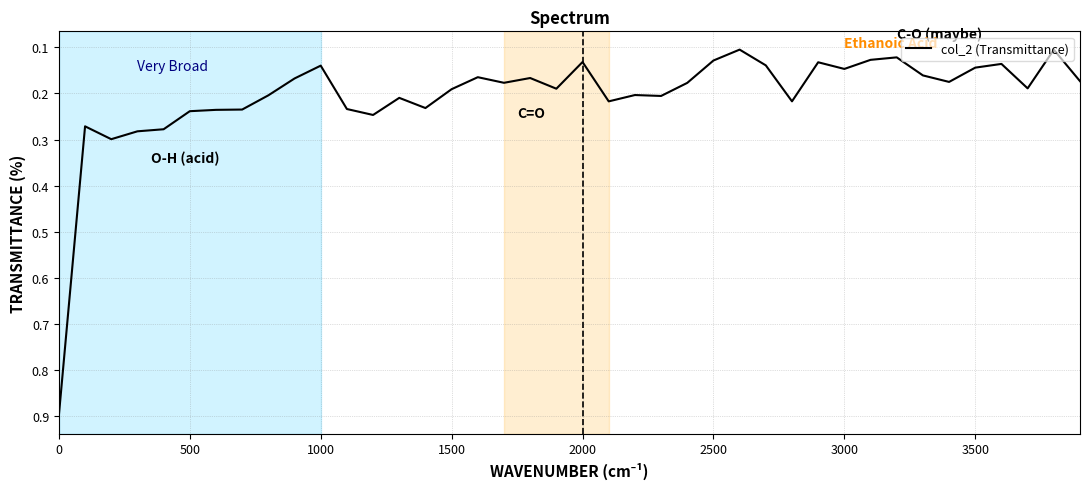

What is the greatest value displayed?

0.9